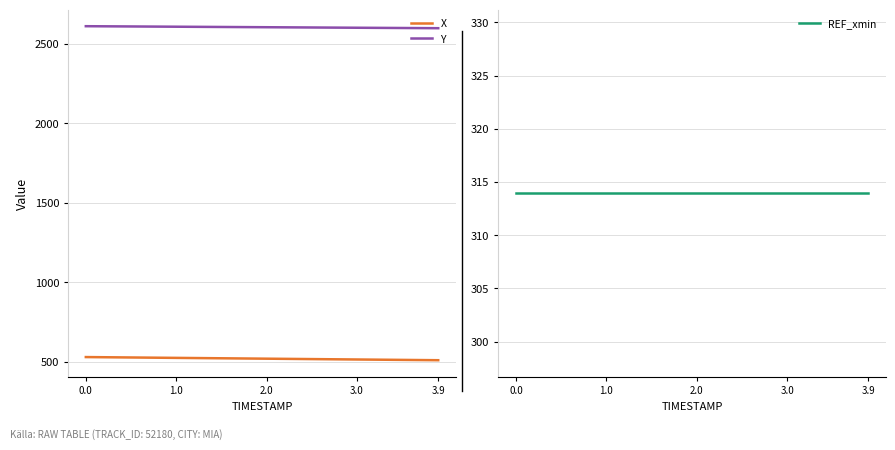

Rank the series at 3.0 from highest to lowest value.

Y, X, REF_xmin